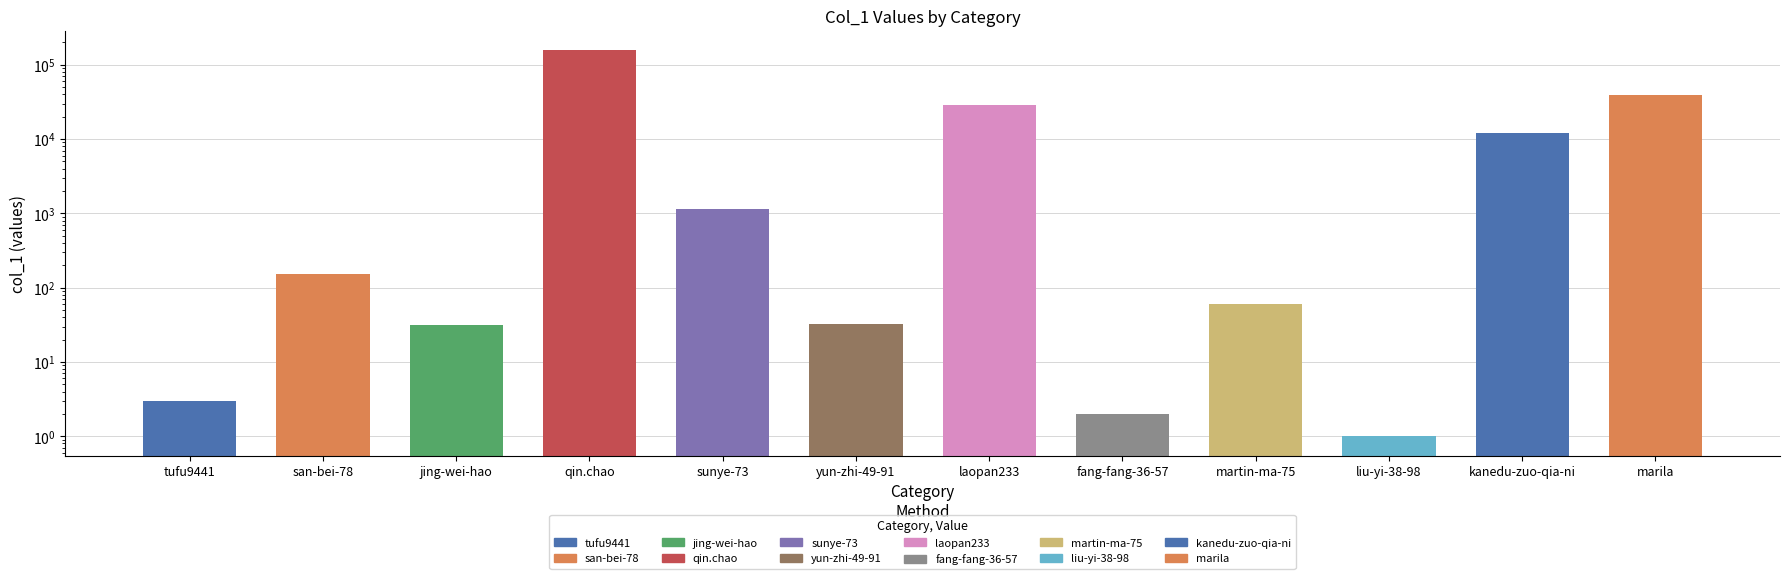

What is the difference between the second highest and second lowest values?

39035